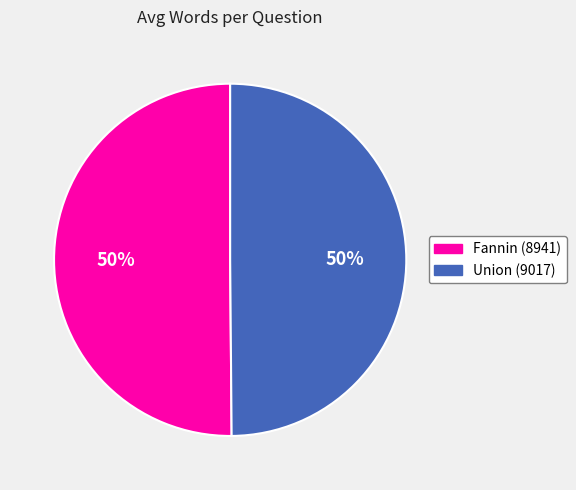

To the nearest percent, what percentage of the pie is Fannin (8941)?

50%